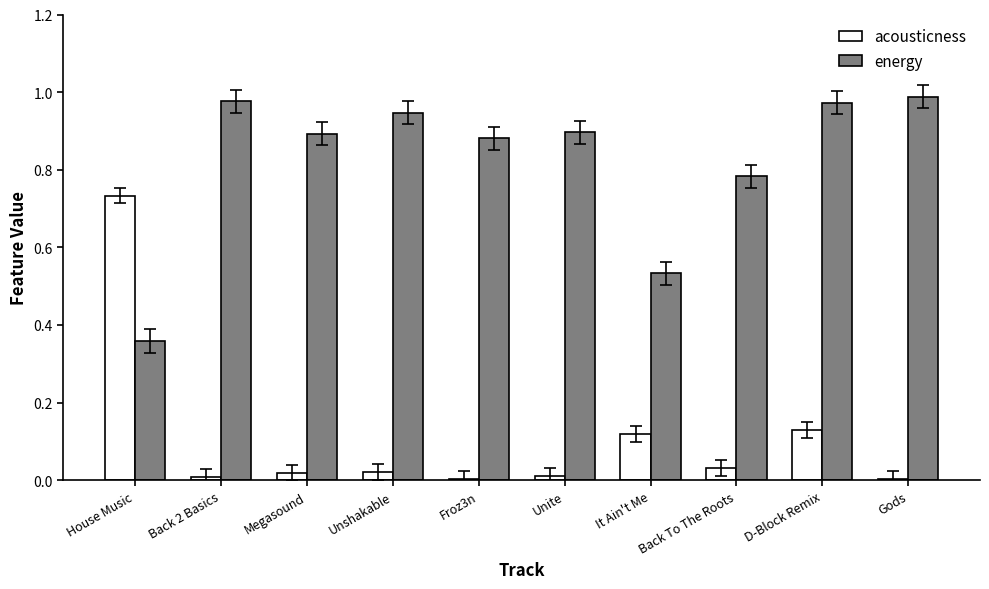

Which series has the widest spread of values?

acousticness